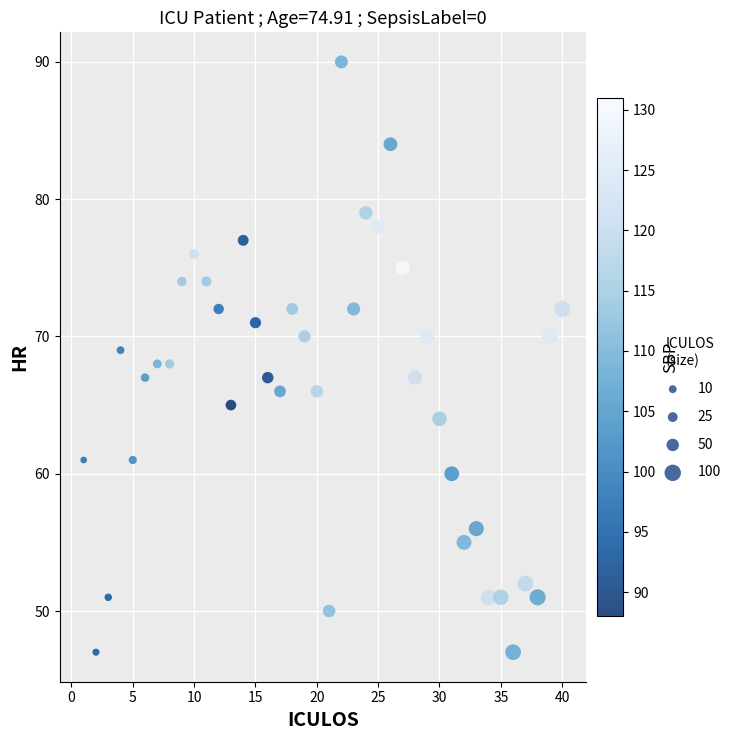

What is the range of Y values (max minus min)?

43